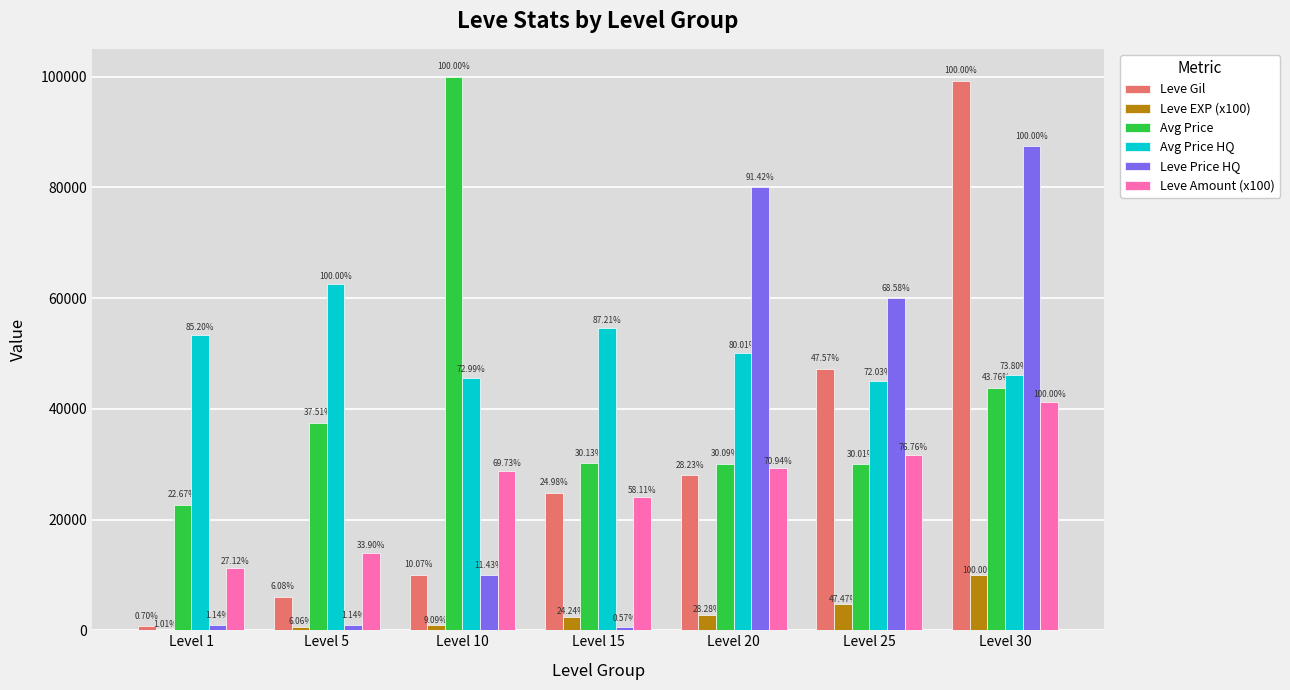

Reading left to right, list all the values displayed in this chart.

Leve Gil: Level 1=690	Level 5=6030	Level 10=9990	Level 15=24790	Level 20=28010	Level 25=47200	Level 30=99220
Leve EXP (x100): Level 1=100	Level 5=600	Level 10=900	Level 15=2400	Level 20=2800	Level 25=4700	Level 30=9900
Avg Price: Level 1=22668	Level 5=37506	Level 10=100000	Level 15=30128	Level 20=30086	Level 25=30010	Level 30=43760
Avg Price HQ: Level 1=53250	Level 5=62502	Level 10=45621	Level 15=54505	Level 20=50006	Level 25=45020	Level 30=46126
Leve Price HQ: Level 1=1000	Level 5=1000	Level 10=10000	Level 15=500	Level 20=80011	Level 25=60021	Level 30=87521
Leve Amount (x100): Level 1=11200	Level 5=14000	Level 10=28800	Level 15=24000	Level 20=29300	Level 25=31700	Level 30=41300